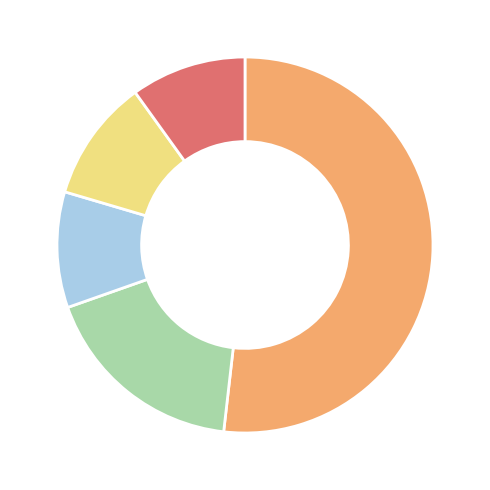

How many slices are in this pie chart?

5